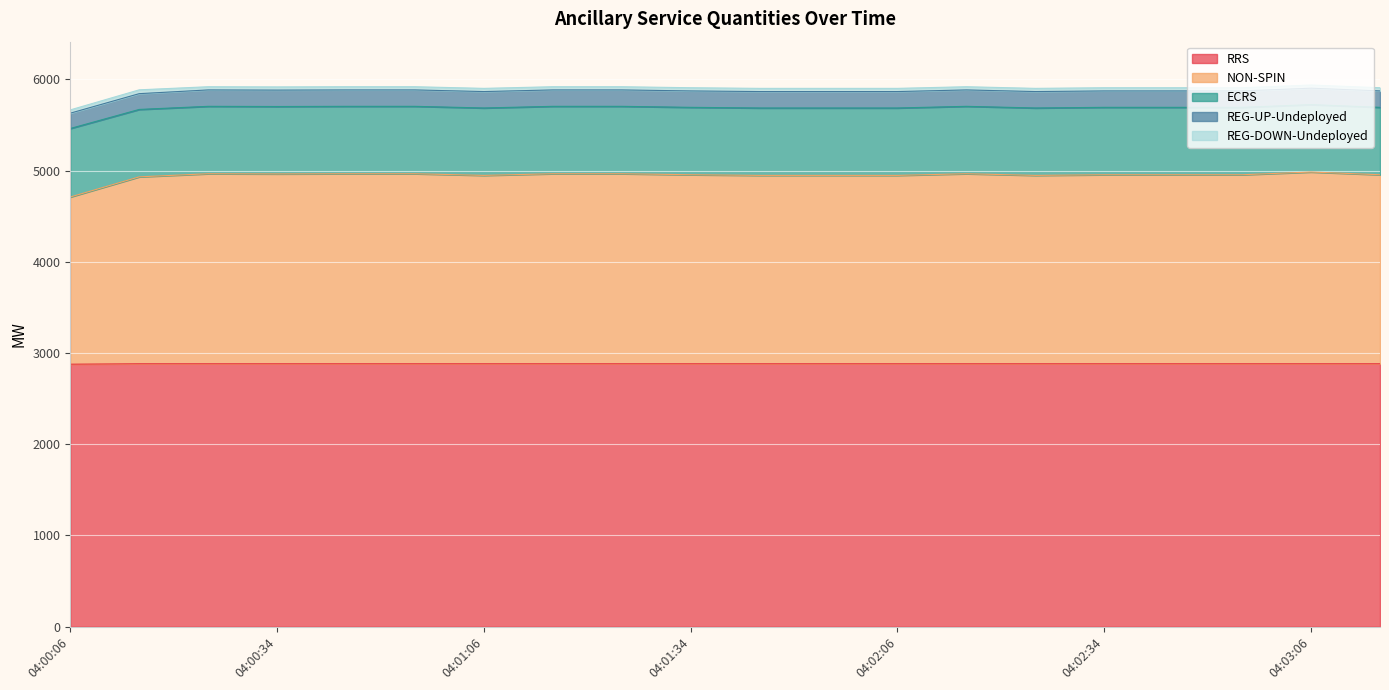

Read the RRS value at 04:00:06.

2877